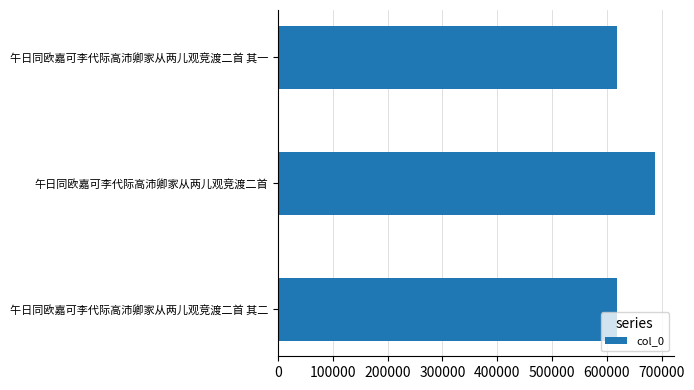

The value at 午日同欧嘉可李代际高沛卿家从两儿观竞渡二首 其一 is 1032516. True or false?

False